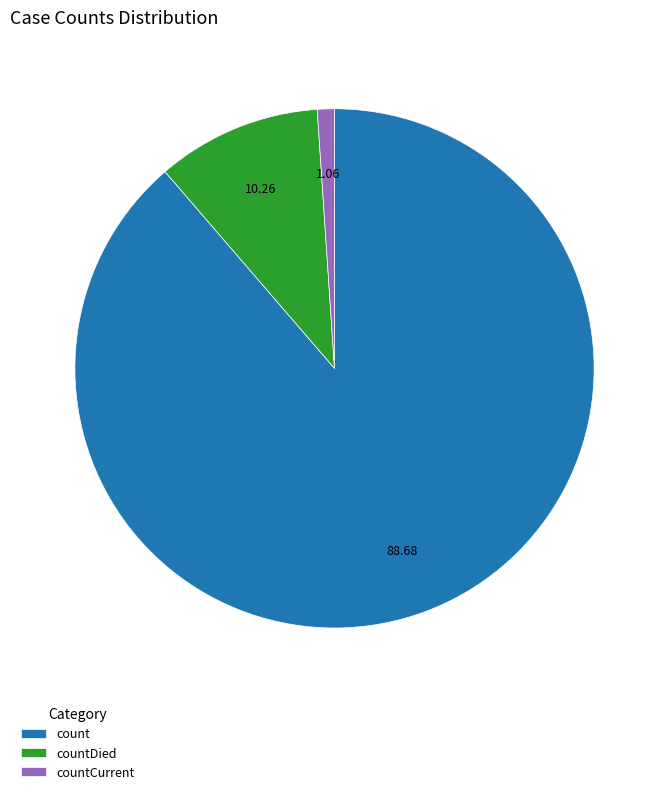

The count slice represents 97% of the pie. True or false?

False